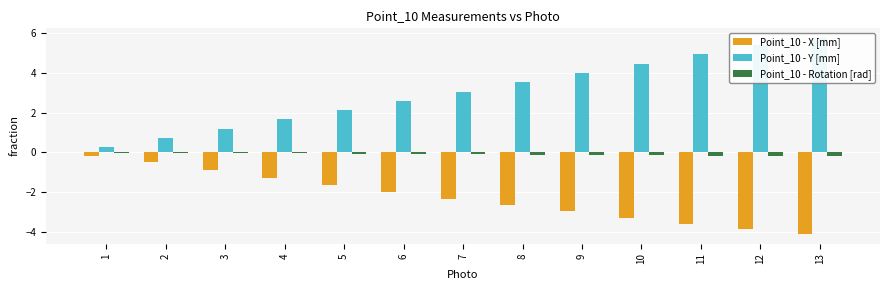

Is it true that Point_10 - X [mm] equals -3.9 at 12?

True